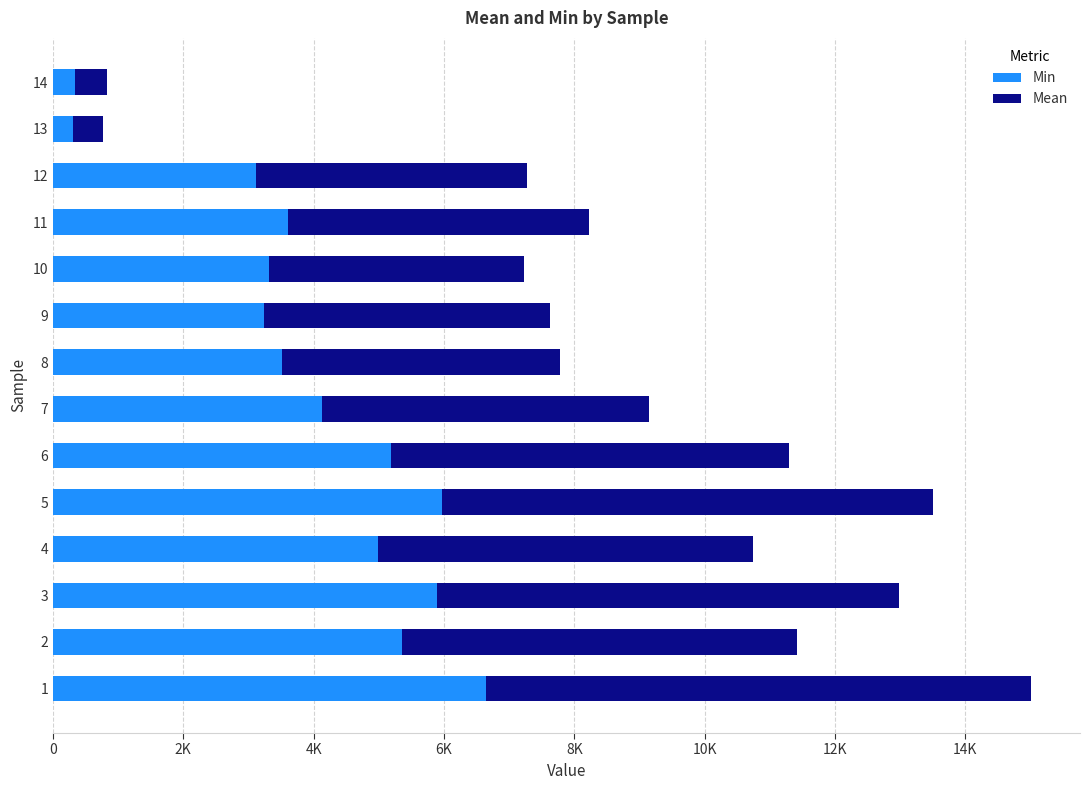

What are all the series names shown in the legend?

Min, Mean